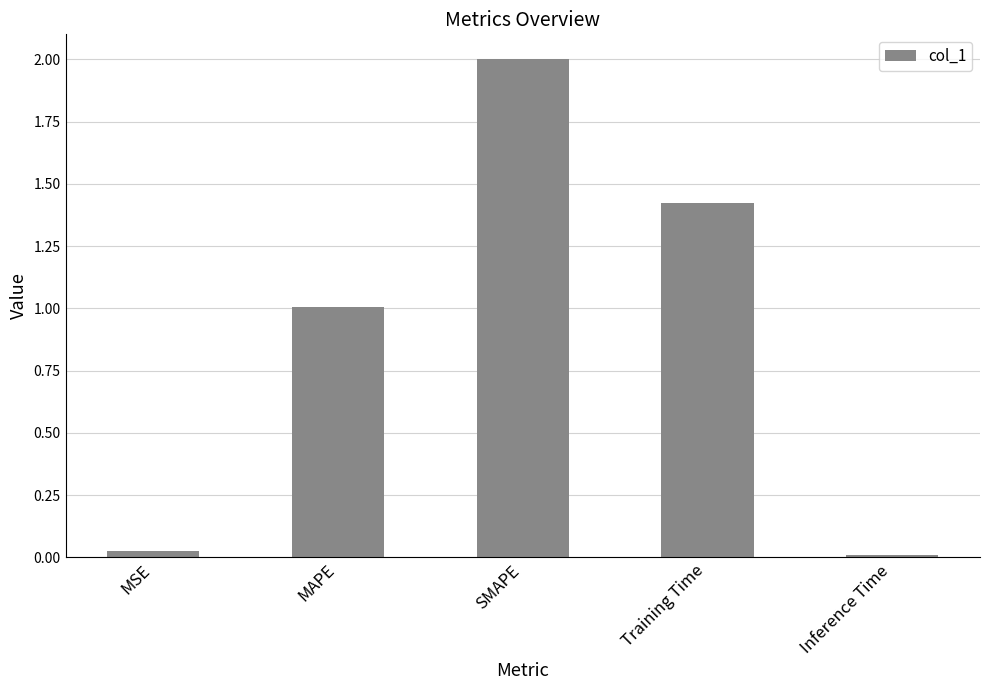

What is the change in value from MSE to Training Time?

+1.4